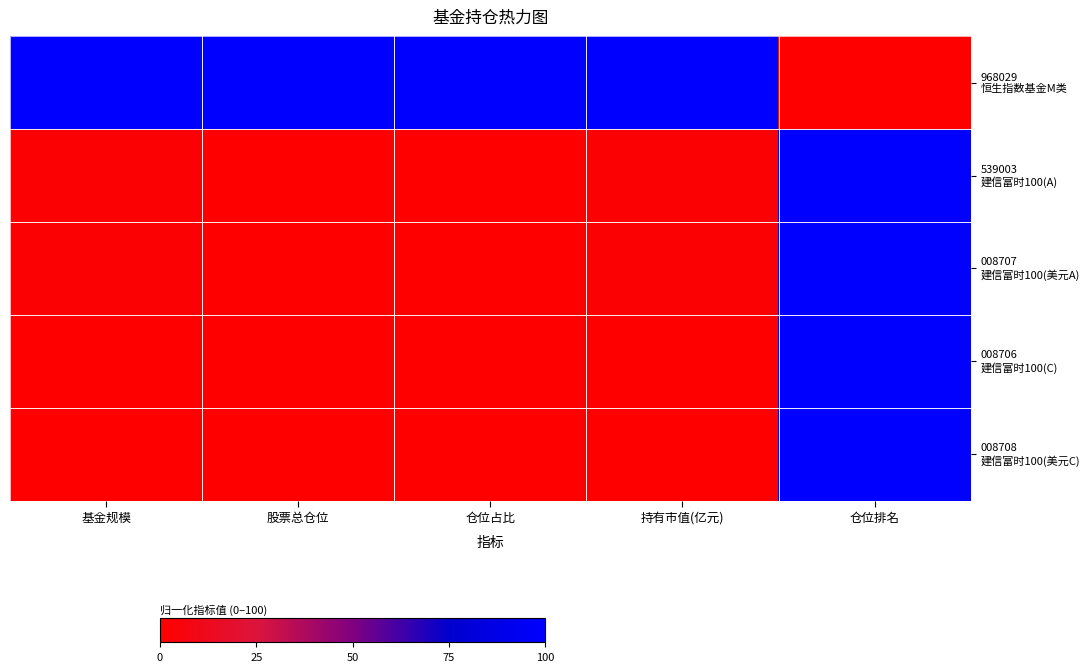

At which category is the sum across all series the highest?

仓位排名